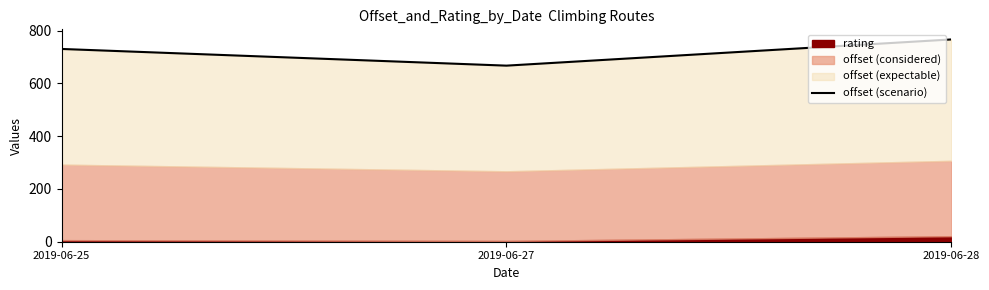

True or false: the data shows 730.5 at 2019-06-25.

True